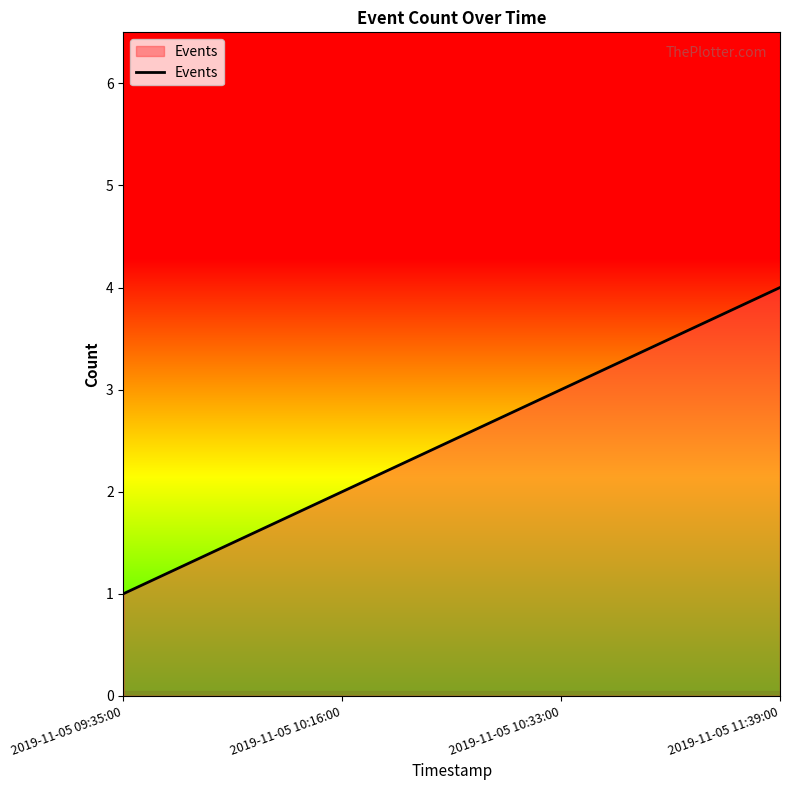

How many lines are shown in the chart?

1